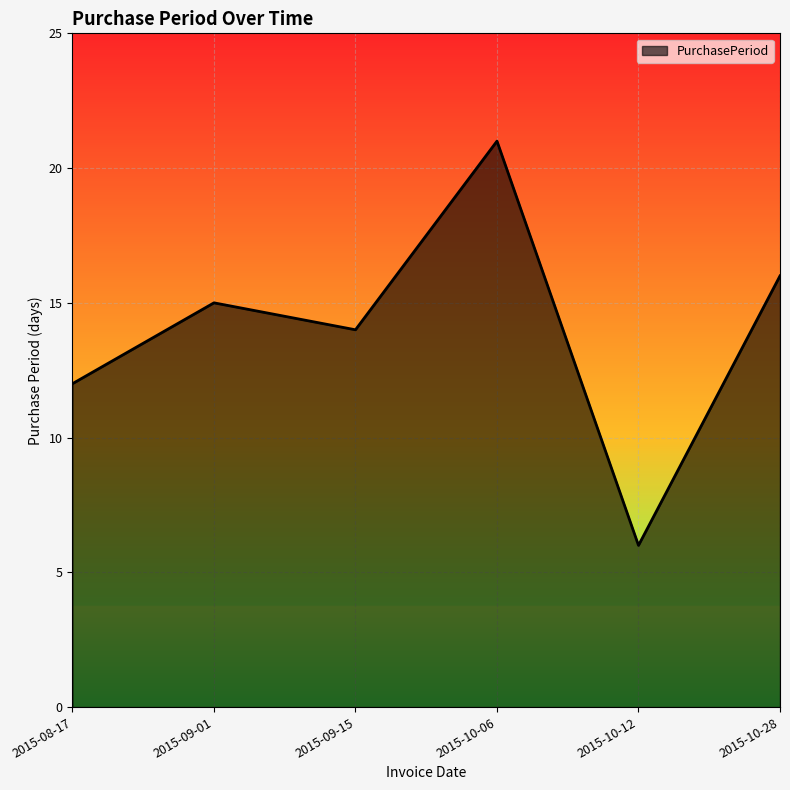

Read the value at 2015-09-01.

15